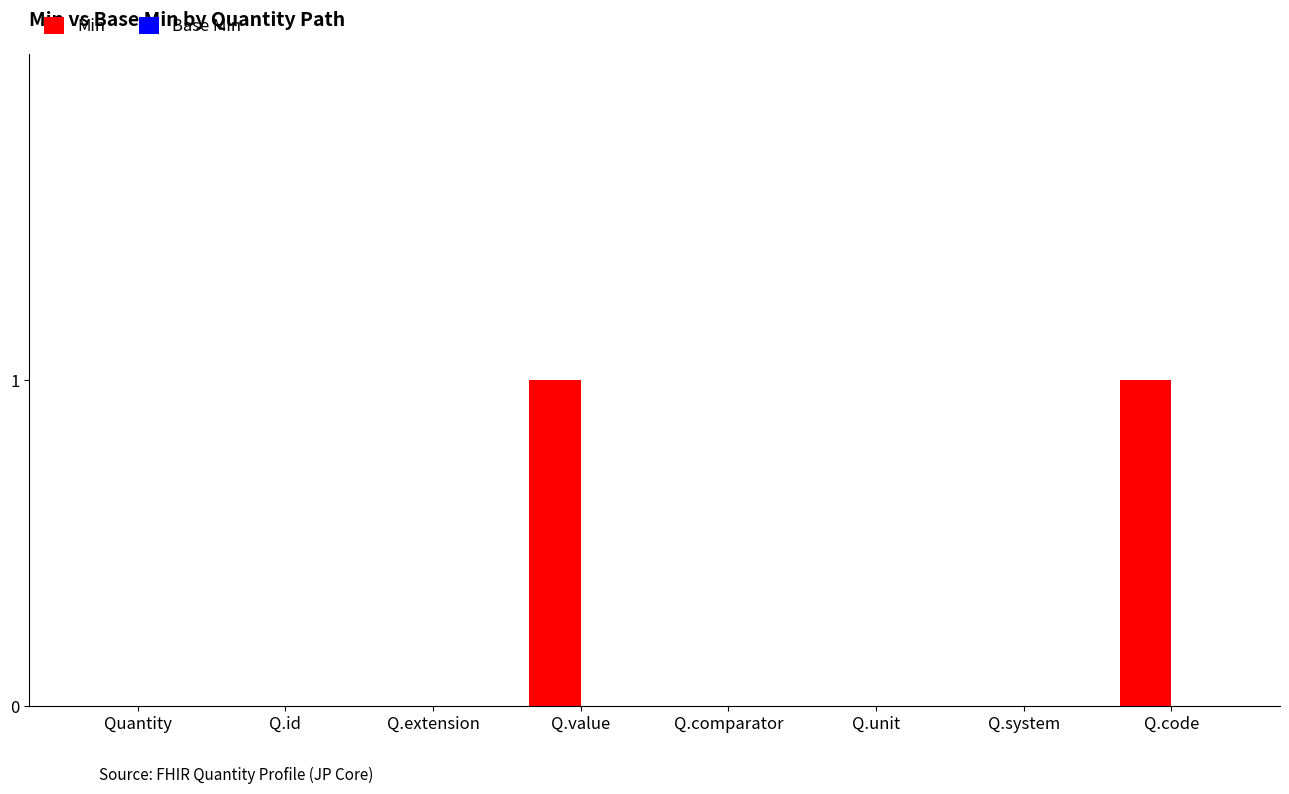

Between Q.code and Q.id, which is larger?

Q.code